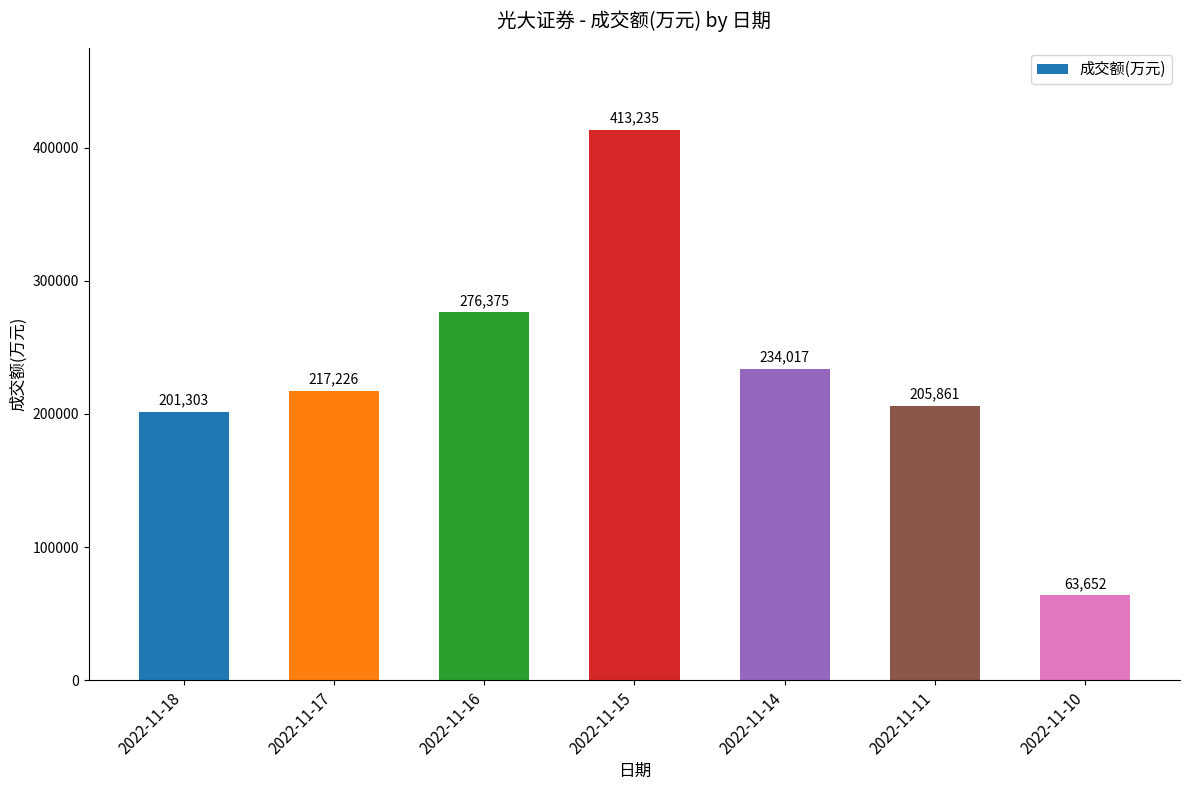

What is the minimum value shown in the chart?

63652